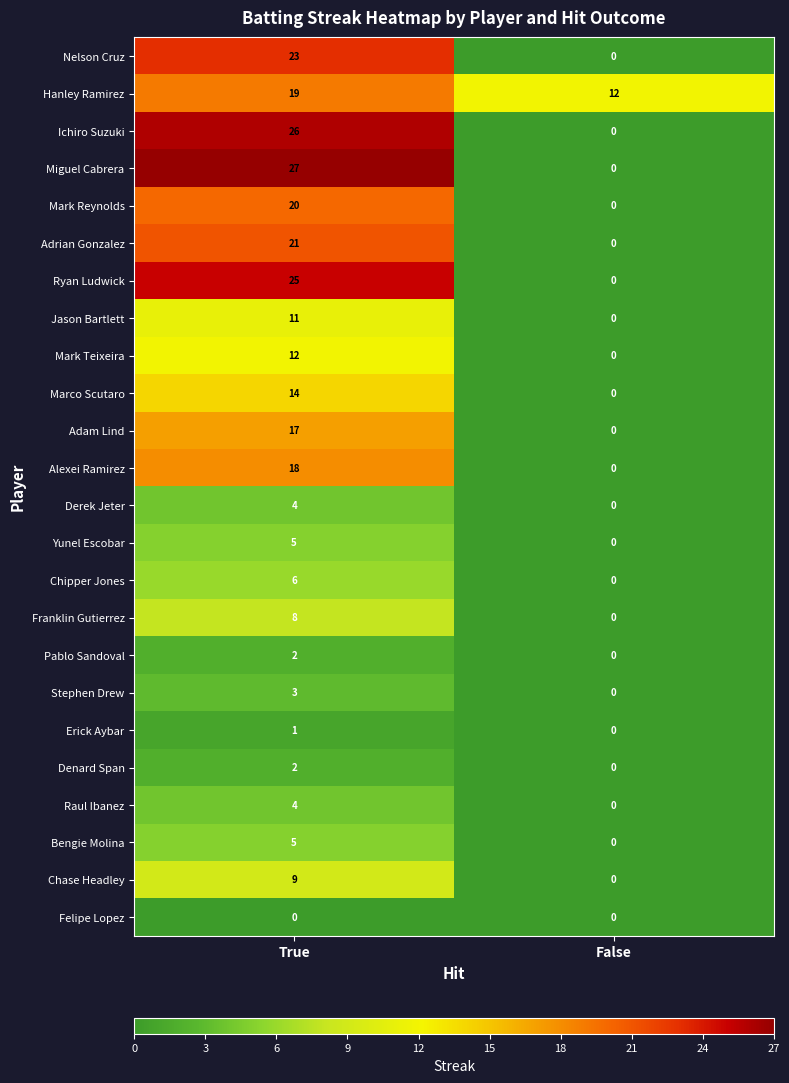

What is the difference between the Yunel Escobar values at False and True?

5